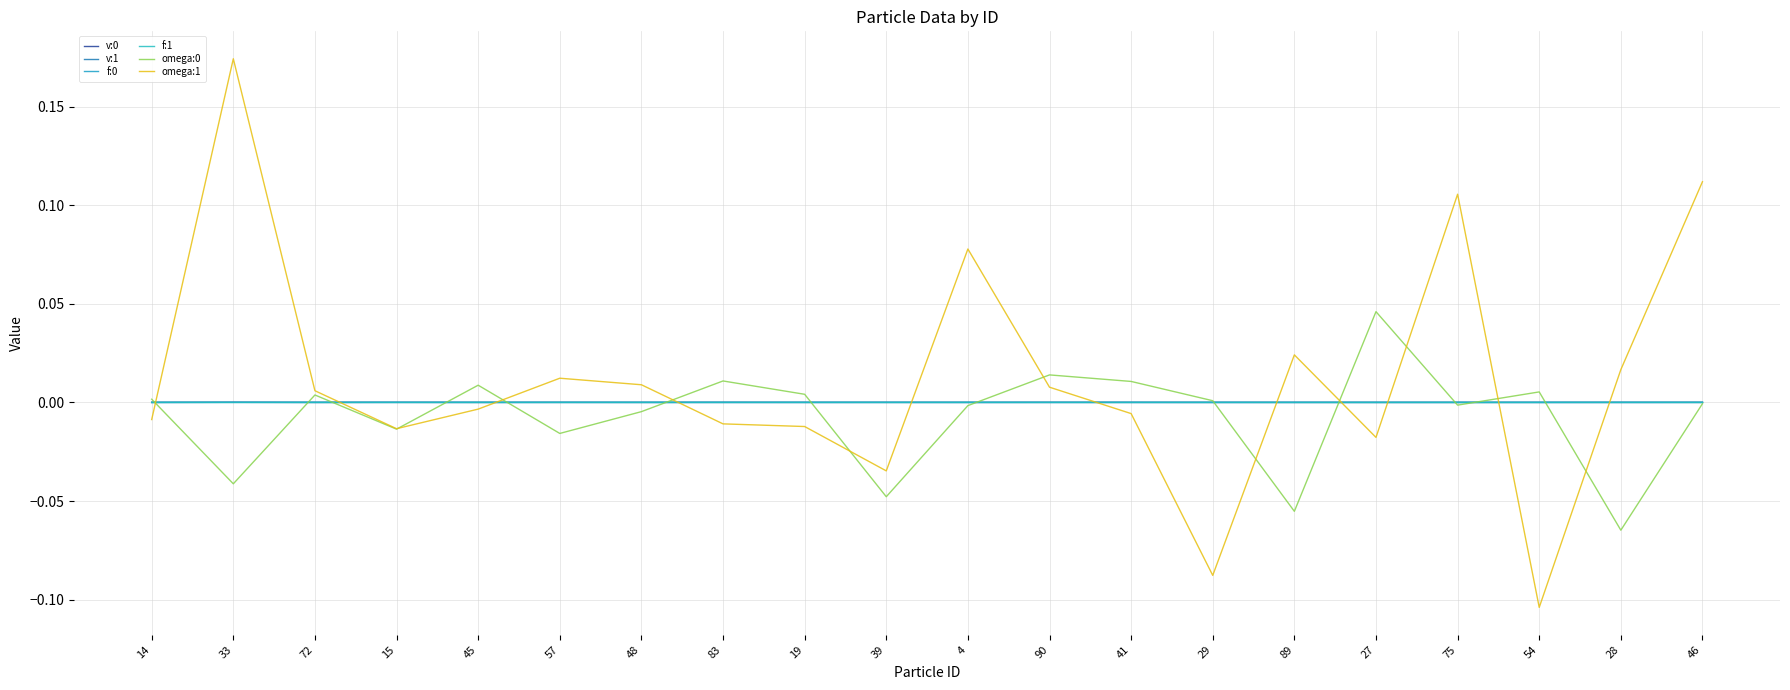

How many lines are shown in the chart?

6